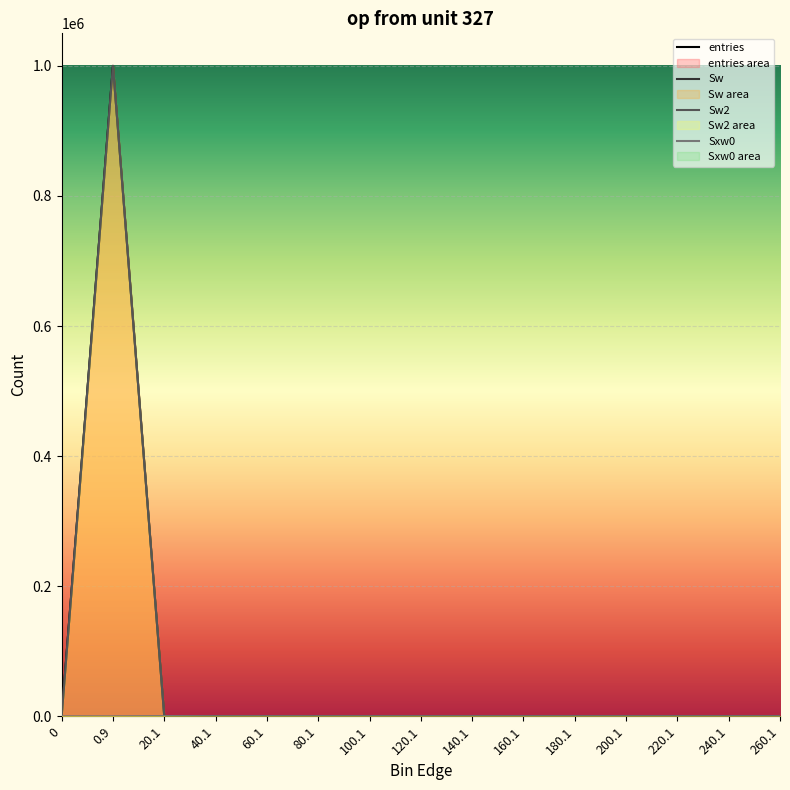

How many series are shown in this chart?

4